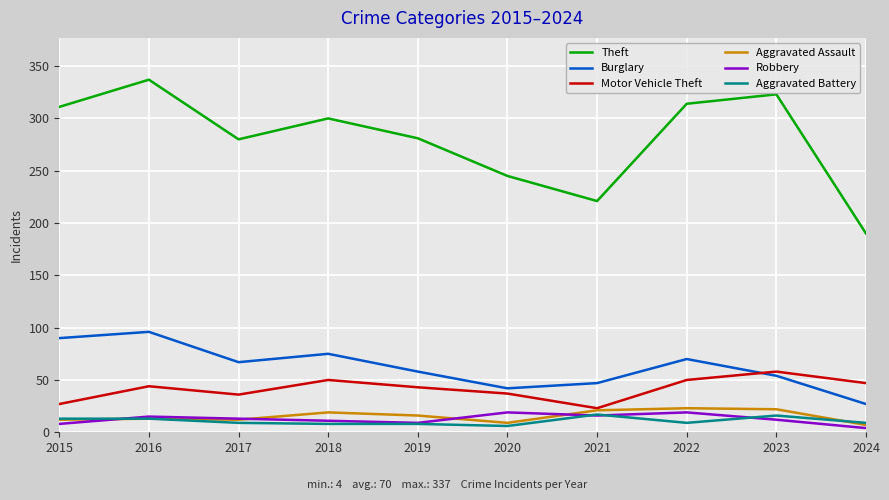

Which series has the largest total across all categories?

Theft